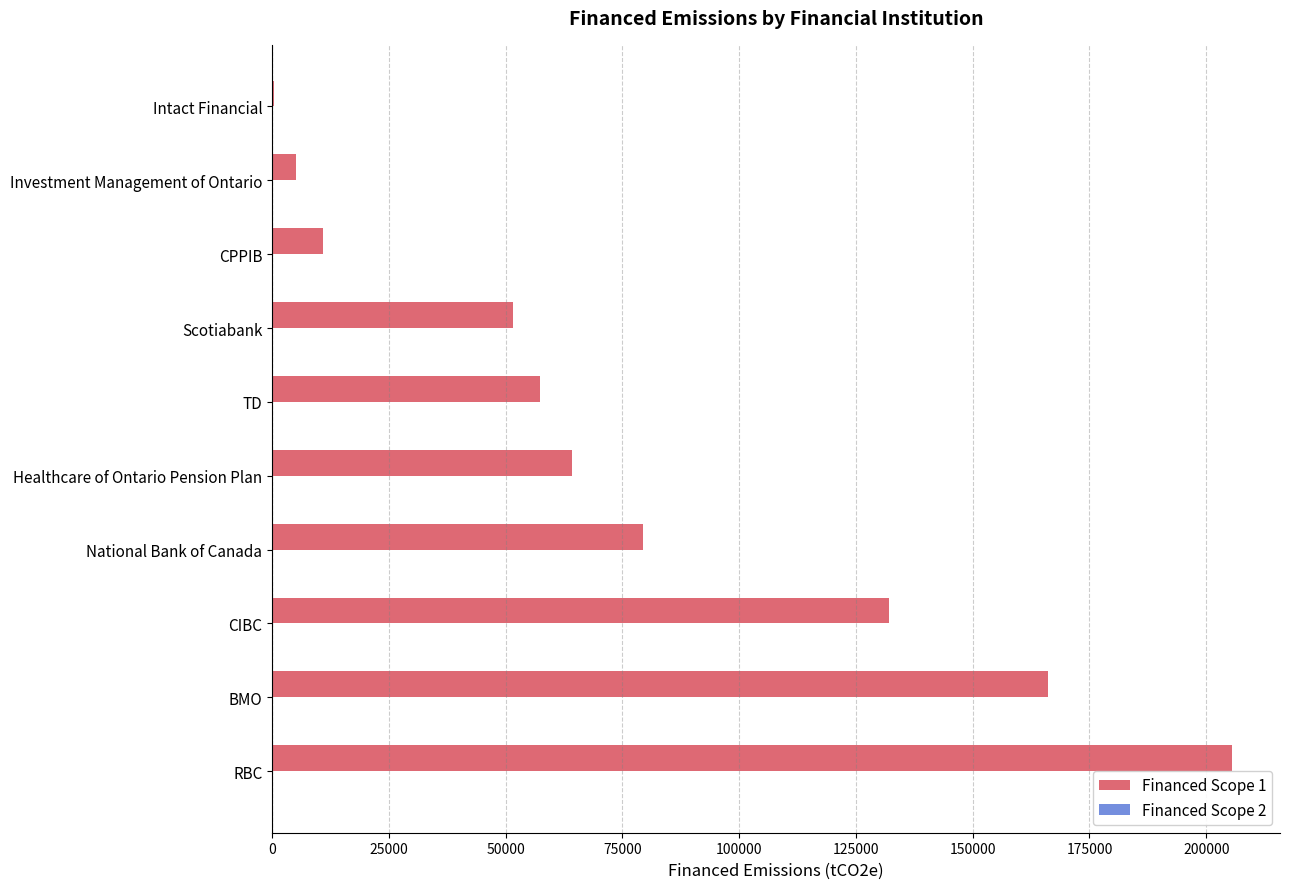

At which category is the sum across all series the highest?

RBC